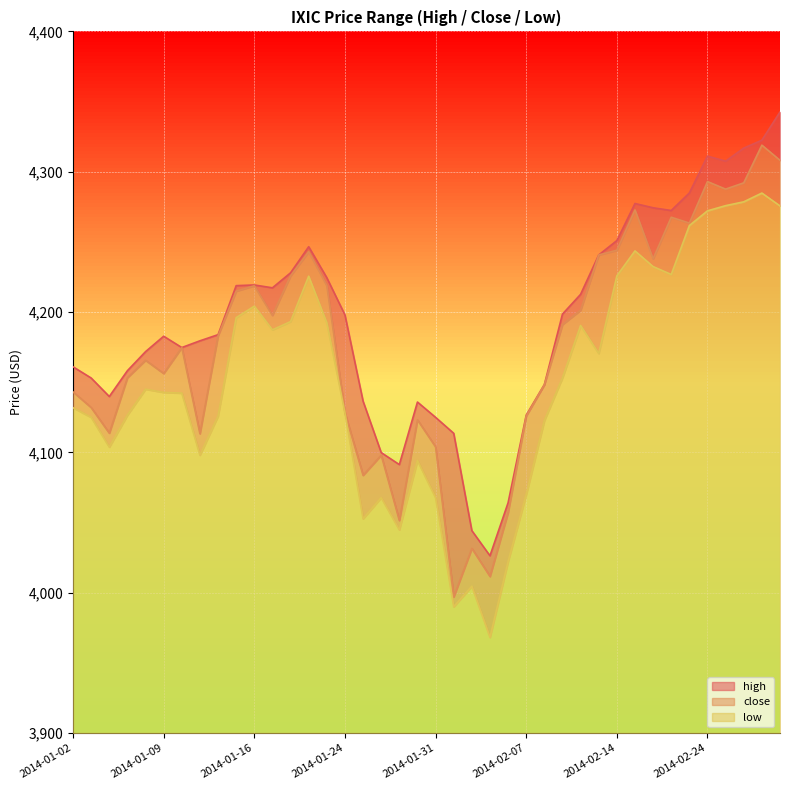

List the series in order of their peak value, highest first.

high, close, low